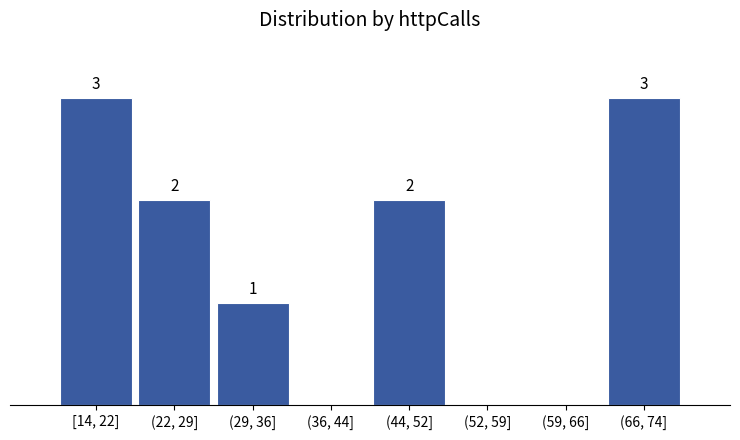

At which label is the value closest to 1?

(29, 36]